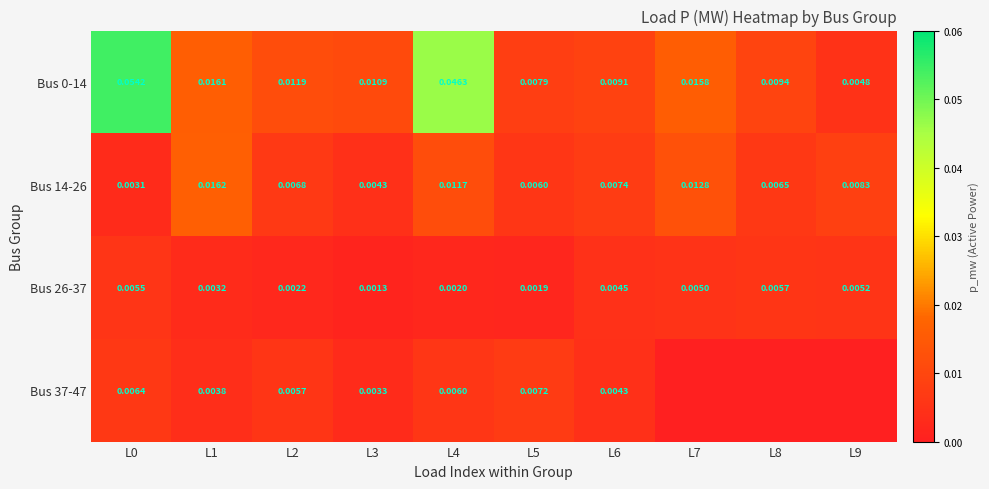

What is the greatest value displayed?

0.1